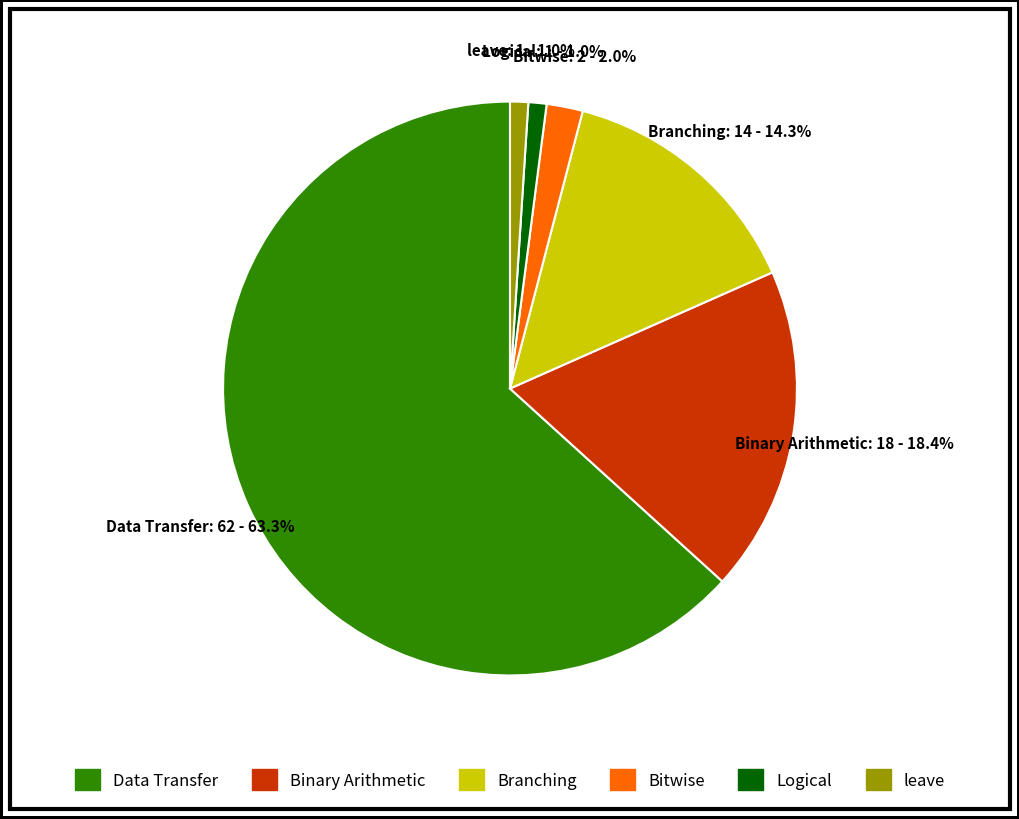

Is there a majority slice in this chart?

Yes